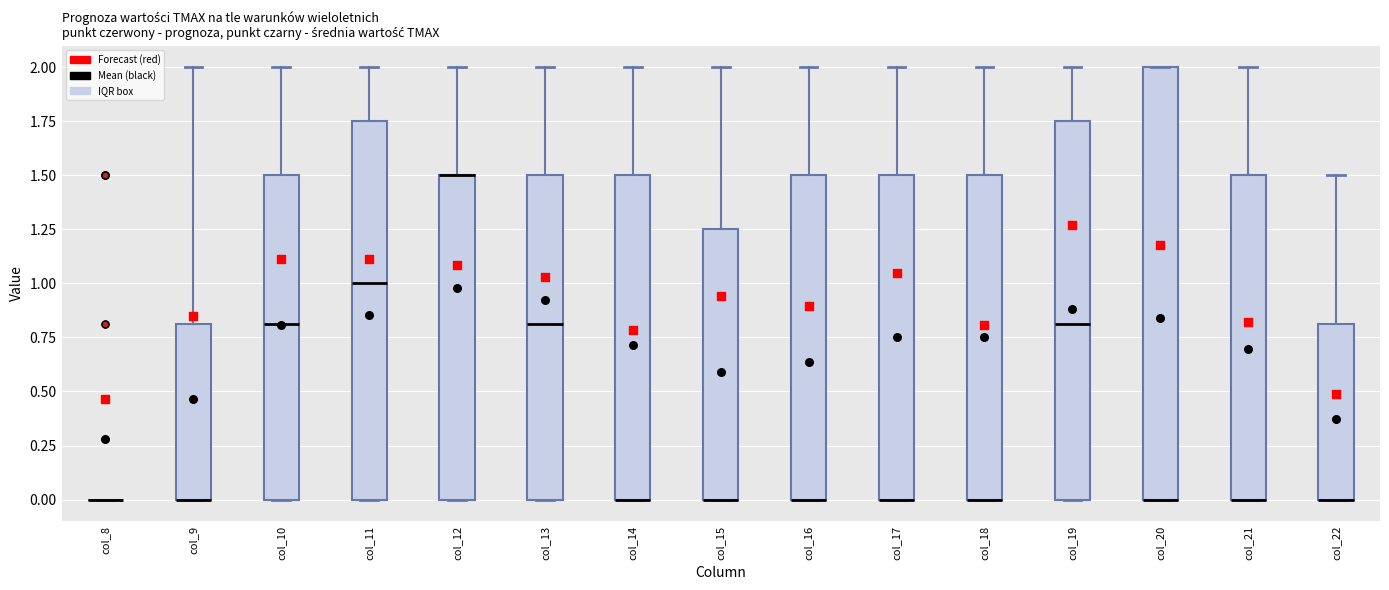

Reading left to right, read every box against the y-axis: the position of its median line, the range the box covers, and the ends of its whiskers. The values are not printed on the chart, so give them approximately, as read against the axis.

col_8: box collapsed to a line at 0.00, whiskers 0.00 to 0.00
col_9: median 0.00 (drawn on the box's lower edge), box 0.00 to 0.80, whiskers 0.00 to 2.00
col_10: median 0.80, box 0.00 to 1.50, whiskers 0.00 to 2.00
col_11: median 1.00, box 0.00 to 1.75, whiskers 0.00 to 2.00
col_12: median 1.50 (drawn on the box's upper edge), box 0.00 to 1.50, whiskers 0.00 to 2.00
col_13: median 0.80, box 0.00 to 1.50, whiskers 0.00 to 2.00
col_14: median 0.00 (drawn on the box's lower edge), box 0.00 to 1.50, whiskers 0.00 to 2.00
col_15: median 0.00 (drawn on the box's lower edge), box 0.00 to 1.25, whiskers 0.00 to 2.00
col_16: median 0.00 (drawn on the box's lower edge), box 0.00 to 1.50, whiskers 0.00 to 2.00
col_17: median 0.00 (drawn on the box's lower edge), box 0.00 to 1.50, whiskers 0.00 to 2.00
col_18: median 0.00 (drawn on the box's lower edge), box 0.00 to 1.50, whiskers 0.00 to 2.00
col_19: median 0.80, box 0.00 to 1.75, whiskers 0.00 to 2.00
col_20: median 0.00 (drawn on the box's lower edge), box 0.00 to 2.00, whiskers 0.00 to 2.00
col_21: median 0.00 (drawn on the box's lower edge), box 0.00 to 1.50, whiskers 0.00 to 2.00
col_22: median 0.00 (drawn on the box's lower edge), box 0.00 to 0.80, whiskers 0.00 to 1.50